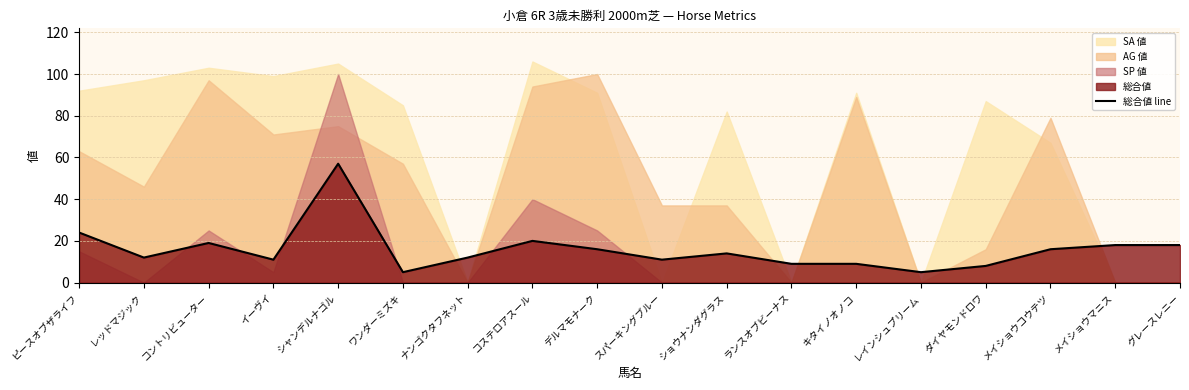

What is the label of the 13th point from the left?

キタイノオノコ